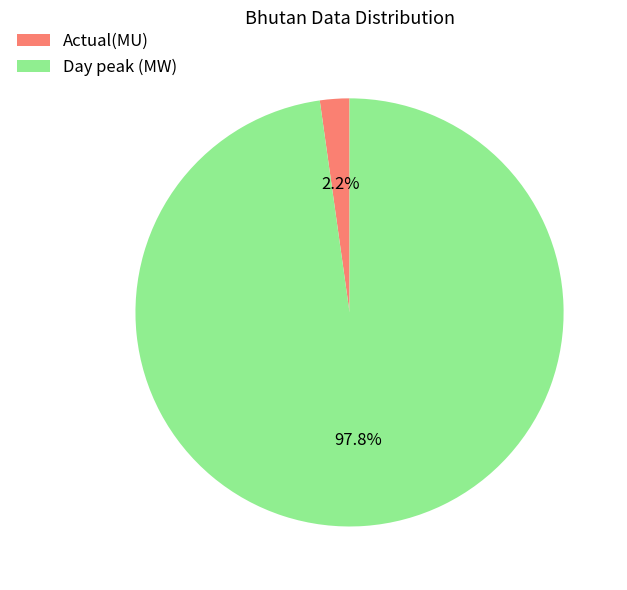

How many segments does this pie chart have?

2